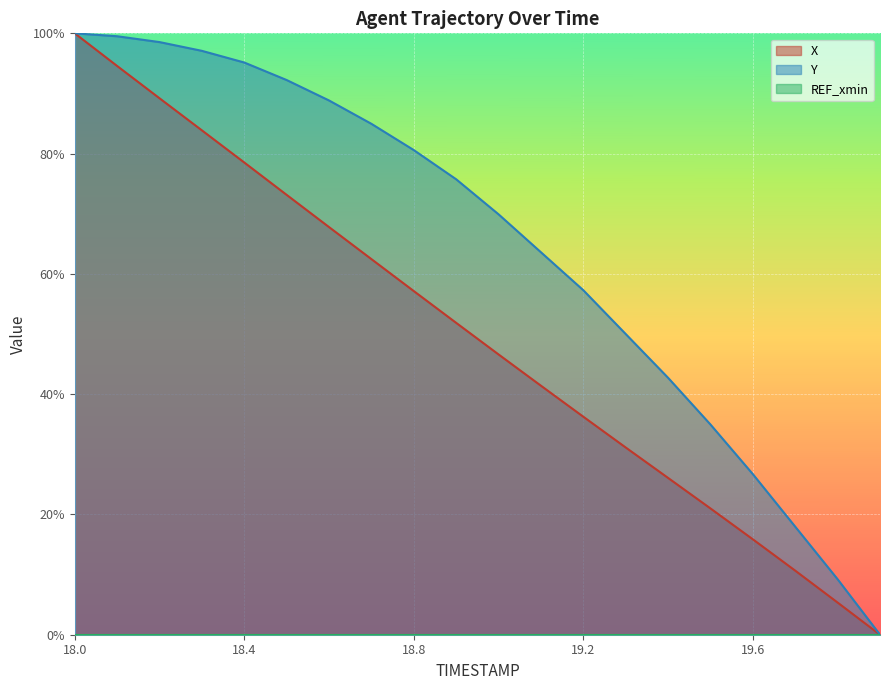

What is the difference between the maximum and second lowest values in the Y series?

0.9